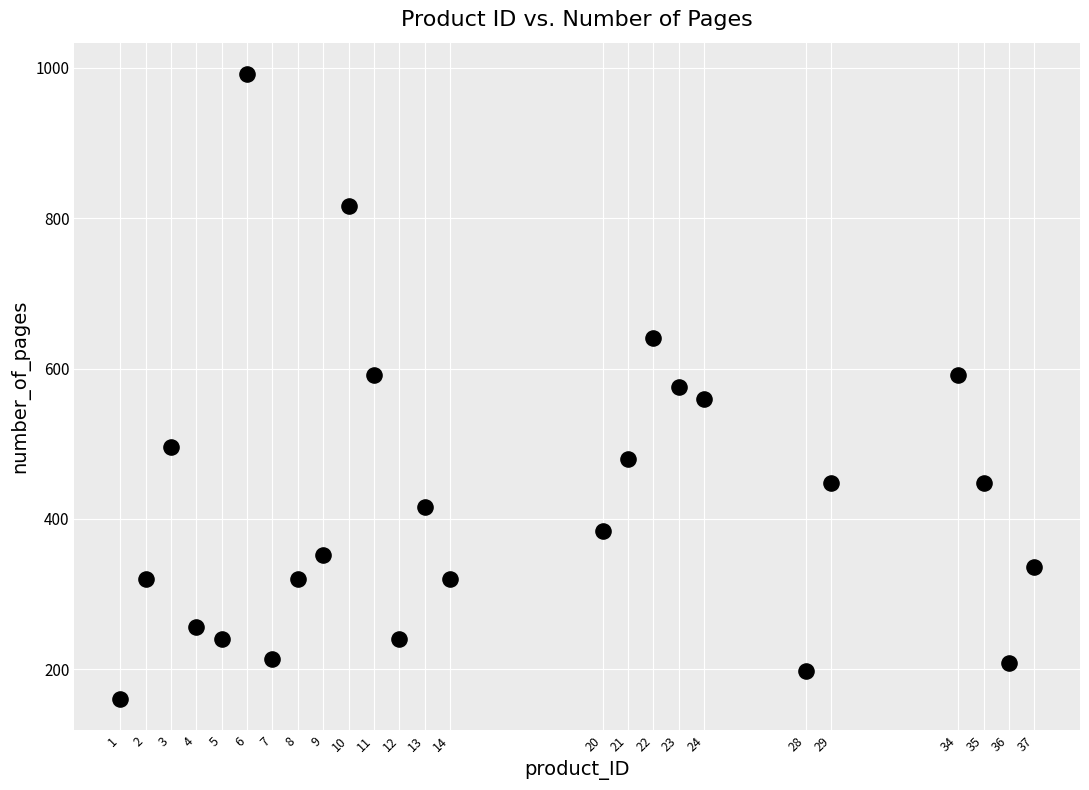

What is the range of Y values (max minus min)?

832